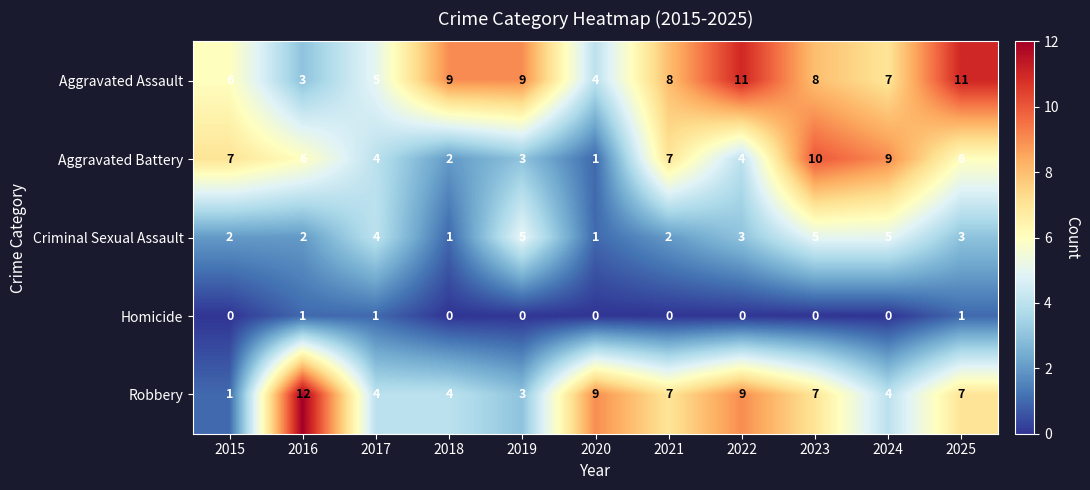

How many data points in Aggravated Assault are less than 8?

5